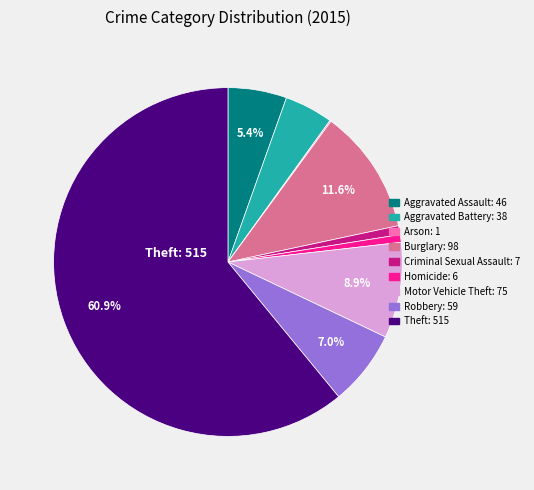

Is there a majority slice in this chart?

Yes